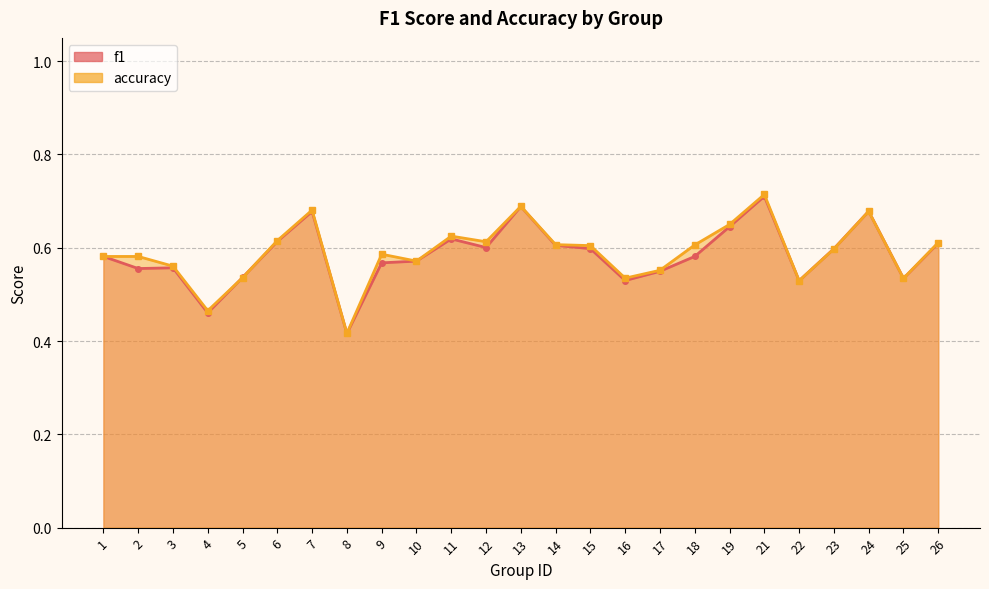

What are all the series names shown in the legend?

f1, accuracy